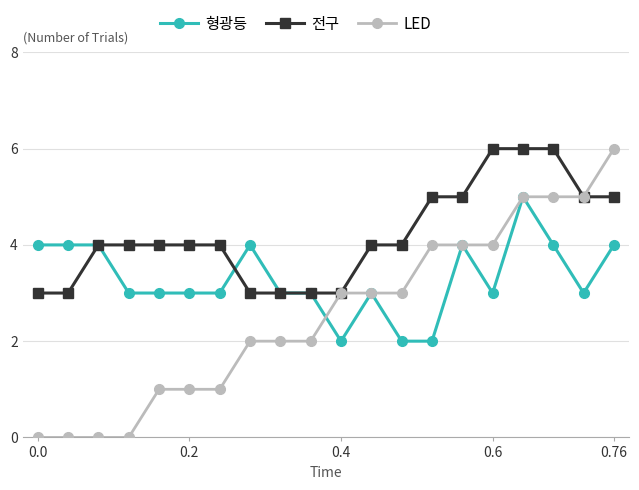

What is the value of the 형광등 point at the 17th from the left?

5